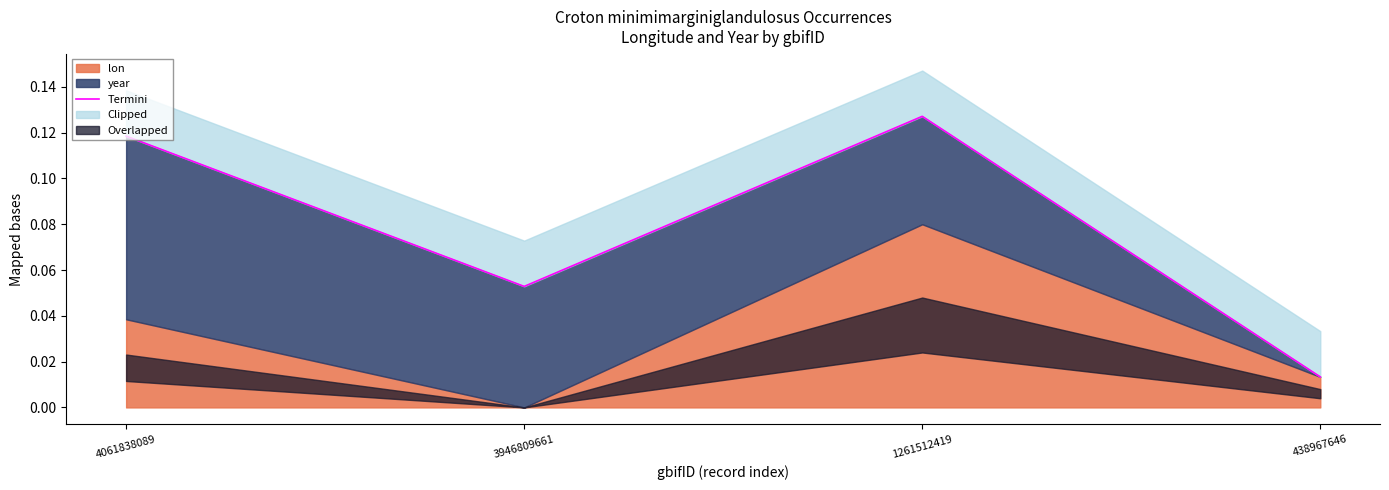

The value at 438967646 is 0.0. True or false?

True